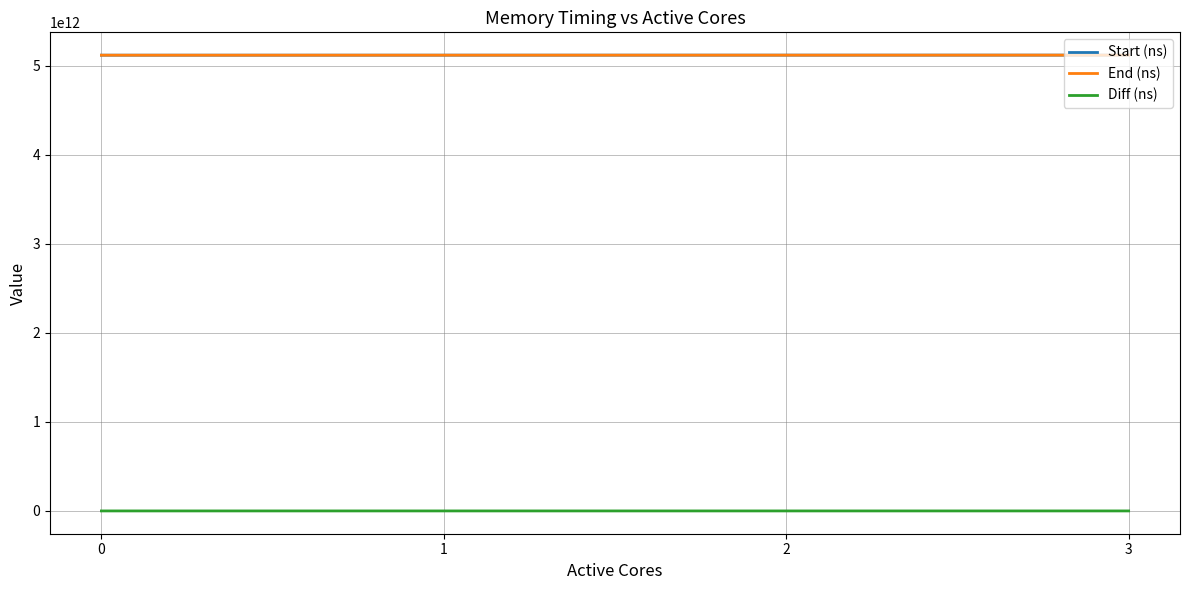

True or false: End (ns) and Diff (ns) intersect in this chart.

False